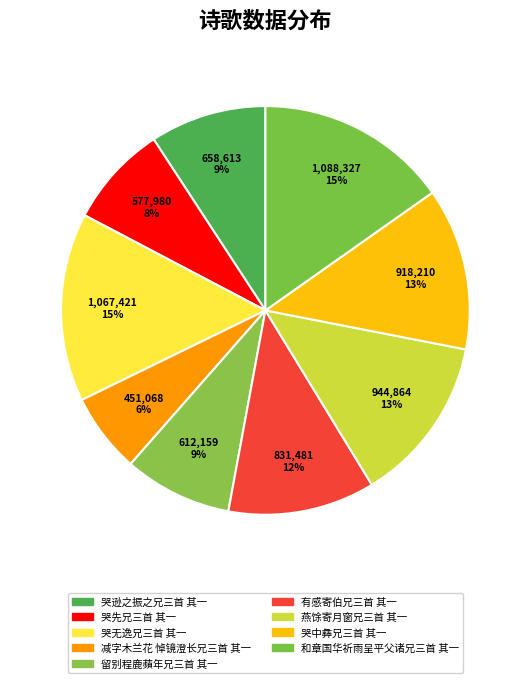

Combined, what portion of the pie is 哭中彝兄三首 其一 and 减字木兰花 悼镜澄长兄三首 其一?

19.2%